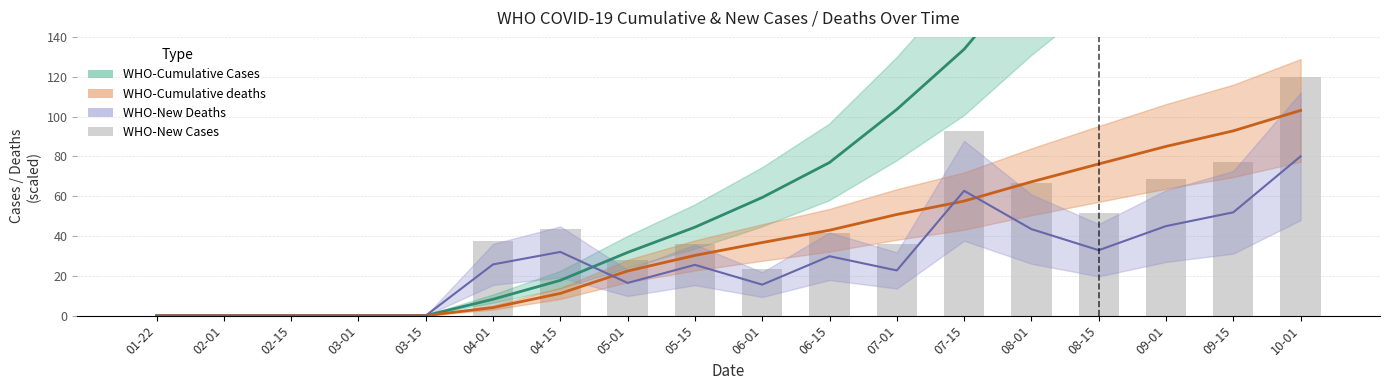

What is the maximum value shown in the chart?

348.0